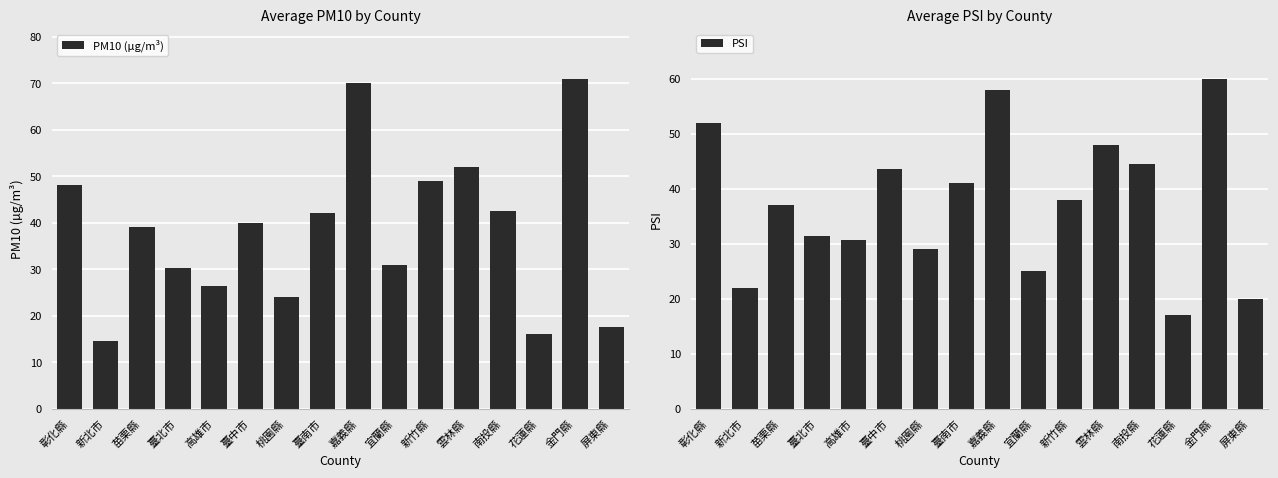

Reading left to right, what are all the values shown in this chart?

PM10 (µg/m³): 48.0	14.6	39.0	30.3	26.3	40.0	24.0	42.0	70.0	31.0	49.0	52.0	42.5	16.0	71.0	17.5
PSI: 52.0	22.0	37.0	31.4	30.6	43.5	29.0	41.0	58.0	25.0	38.0	48.0	44.5	17.0	60.0	20.0